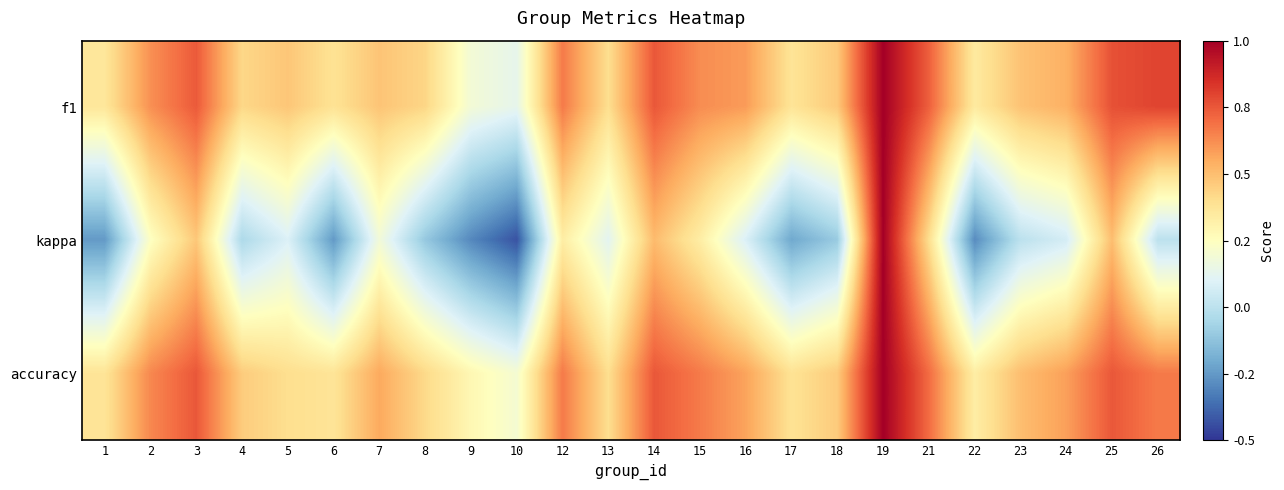

What is the smallest value displayed?

-0.4